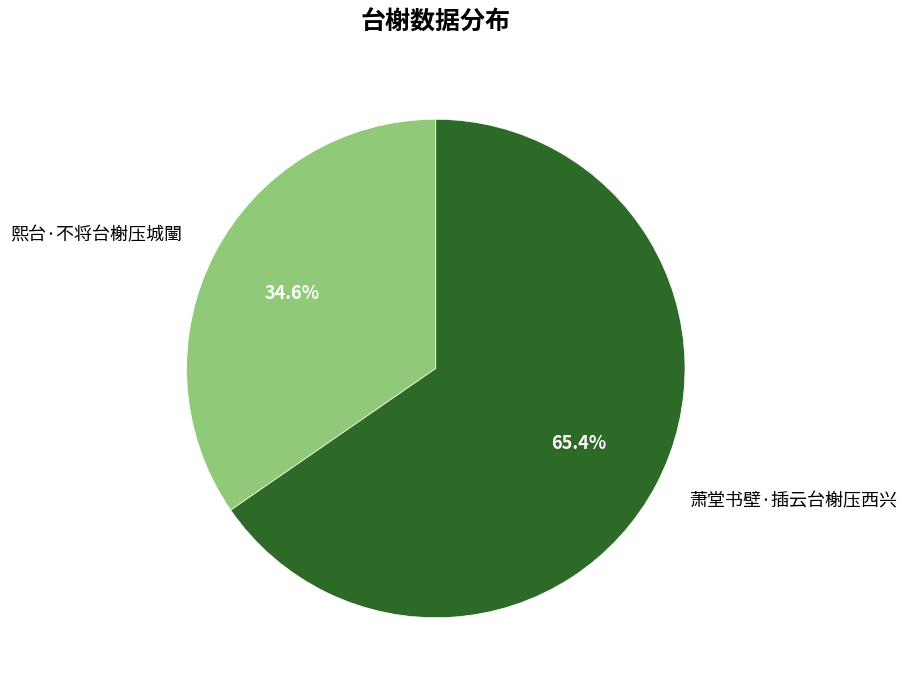

To the nearest percent, what percentage of the pie is 熙台·不将台榭压城闉?

35%